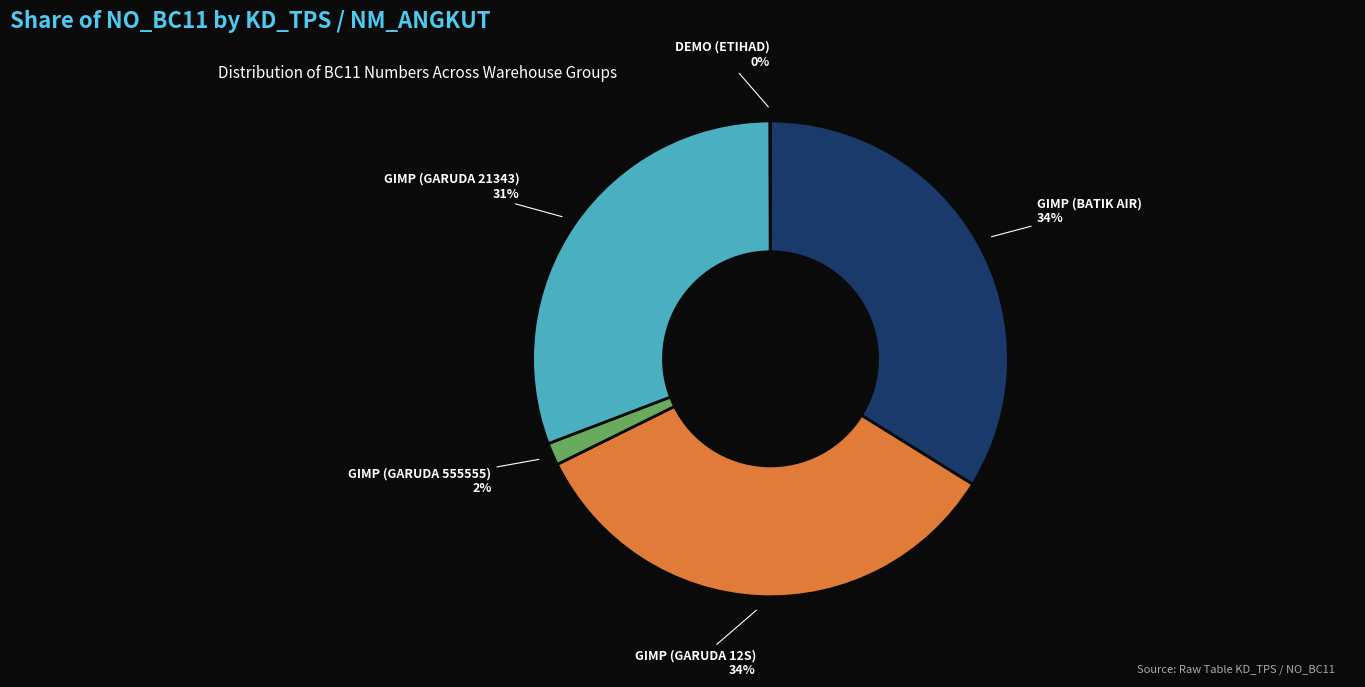

True or false: GIMP (GARUDA 21343) accounts for 24% of the total.

False